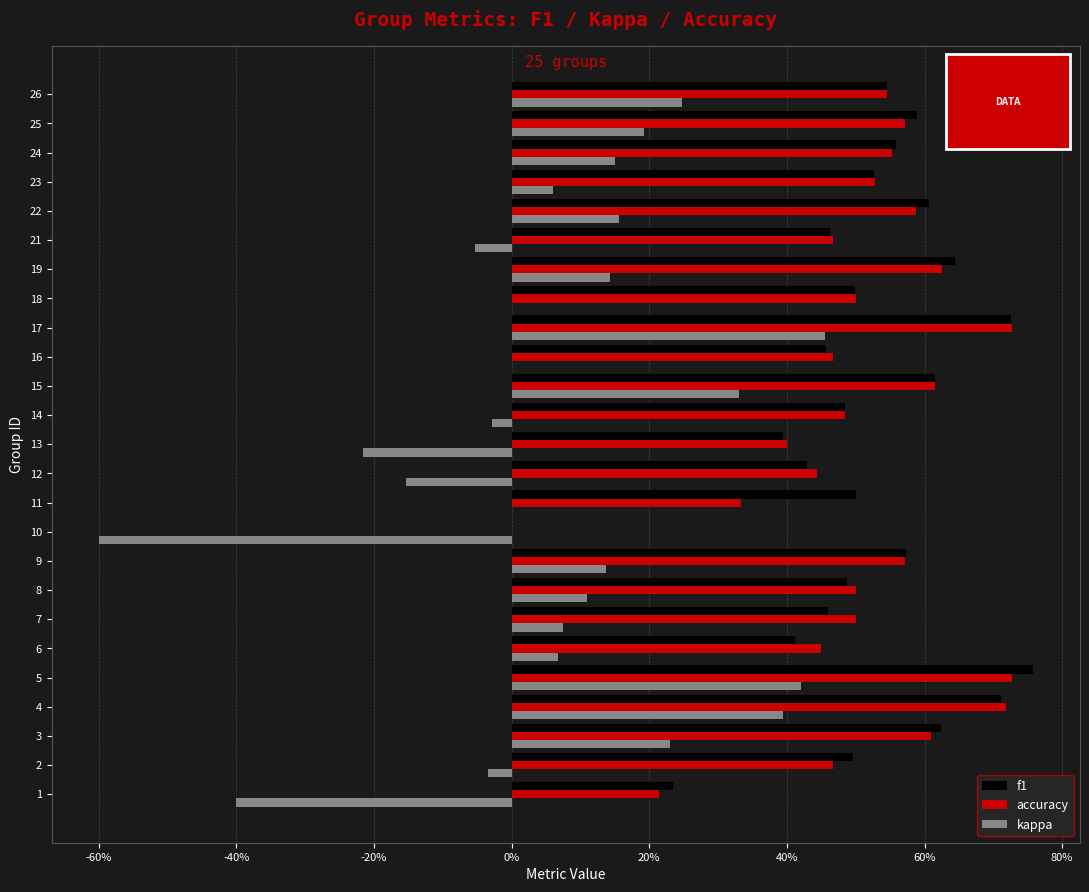

What are all the series names shown in the legend?

f1, accuracy, kappa